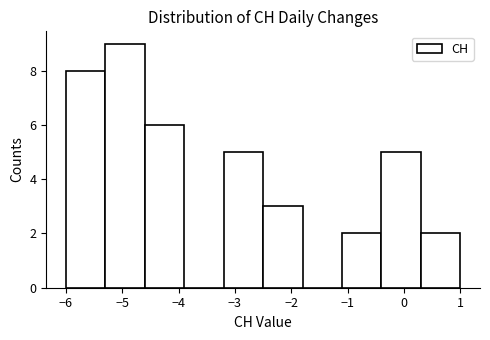

Reading left to right, transcribe this chart: for each bar, give the range it covers on the x-axis and its height. The values are not printed on the chart, so give them approximately, as read against the axis.

-6.0 to -5.3: 8
-5.3 to -4.6: 9
-4.6 to -3.9: 6
-3.9 to -3.2: 0
-3.2 to -2.5: 5
-2.5 to -1.8: 3
-1.8 to -1.1: 0
-1.1 to -0.4: 2
-0.4 to 0.3: 5
0.3 to 1.0: 2